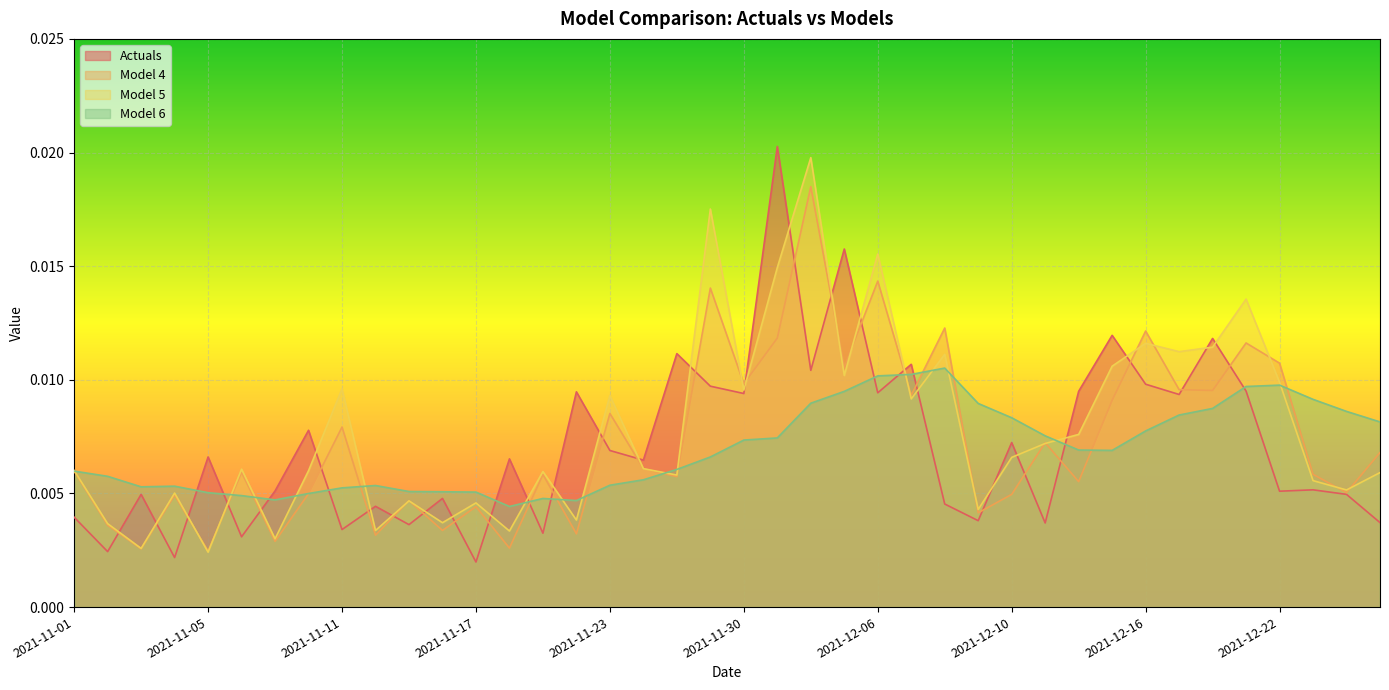

True or false: Model 5 has more than 1 interior local peaks.

True